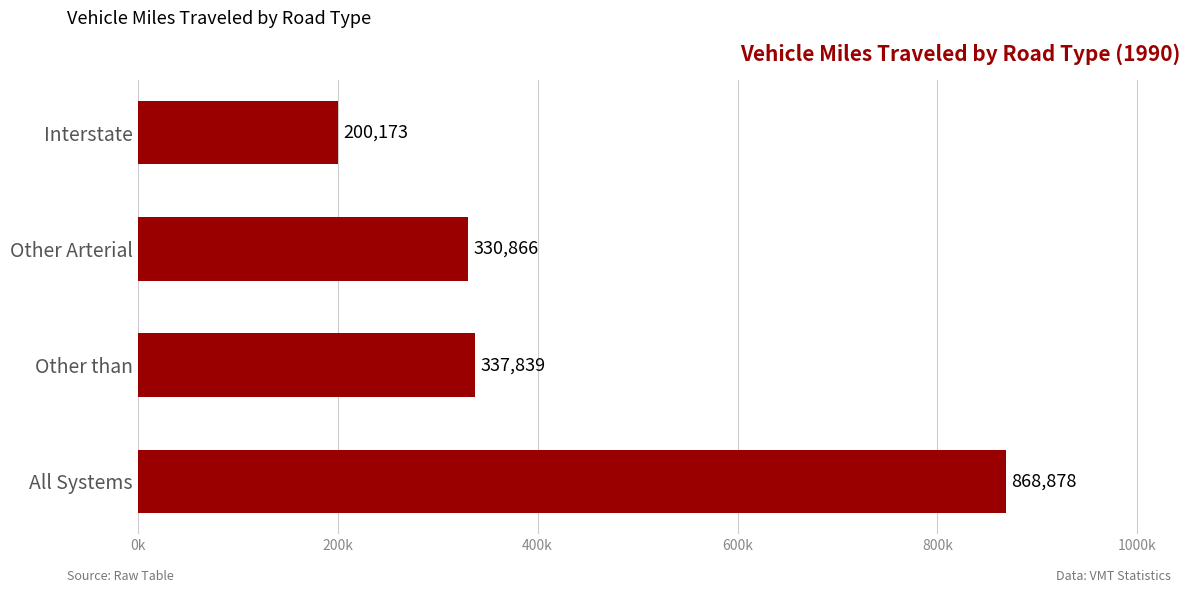

Are the bars horizontal?

Yes